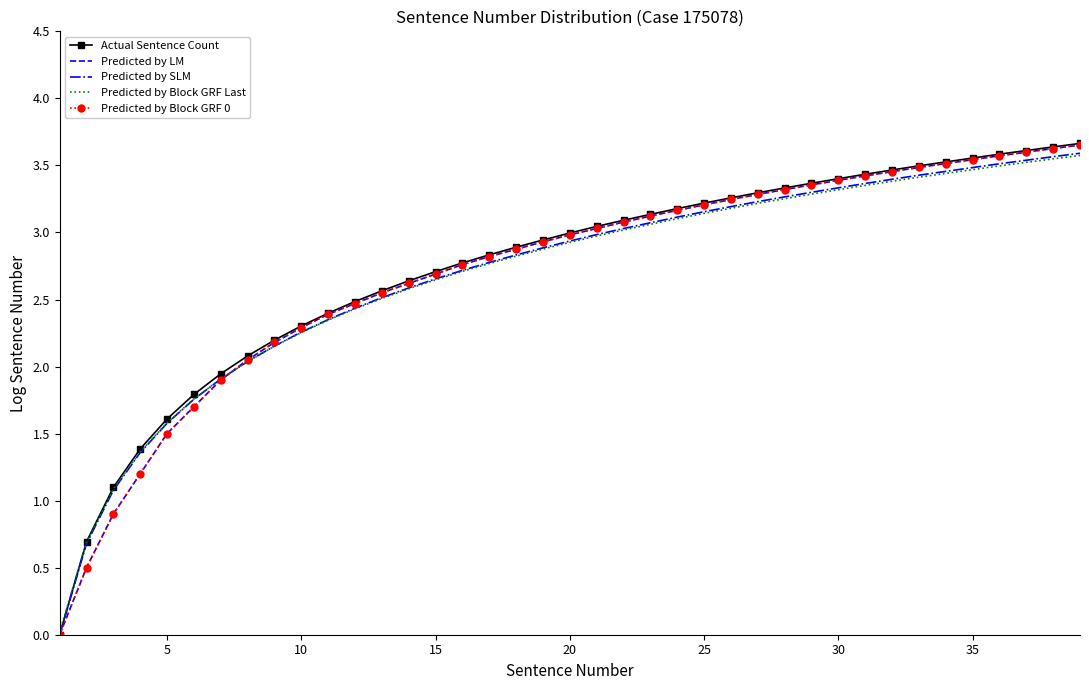

Rank the series by their maximum value, from lowest to highest.

Predicted by Block GRF Last, Predicted by SLM, Predicted by LM, Predicted by Block GRF 0, Actual Sentence Count